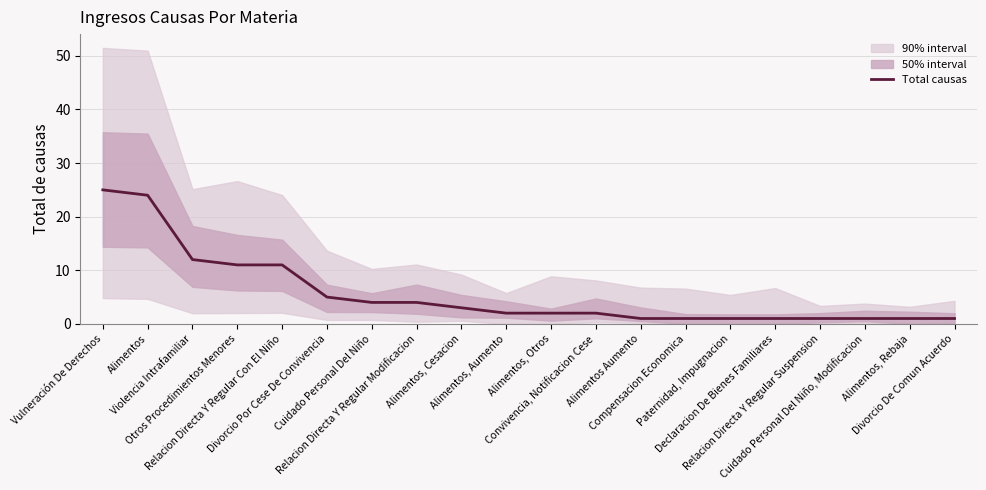

Where does the data first go above 2?

Vulneración De Derechos